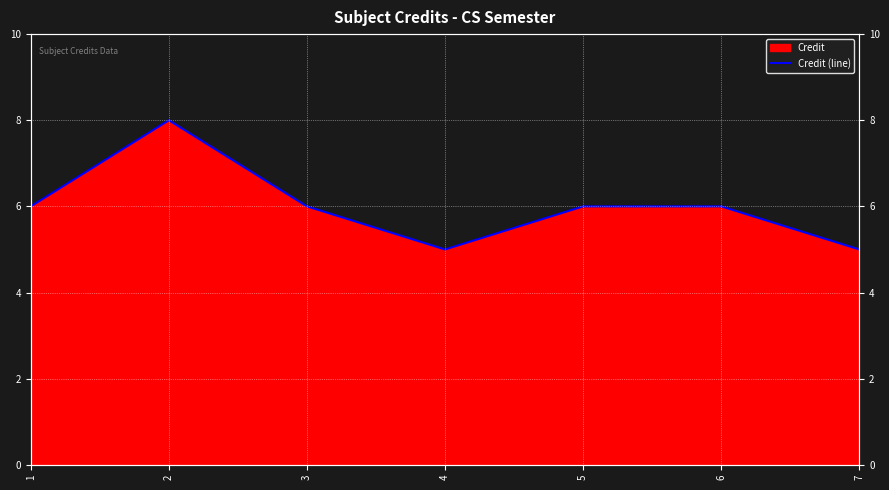

Between 3 and 1, which is larger?

3